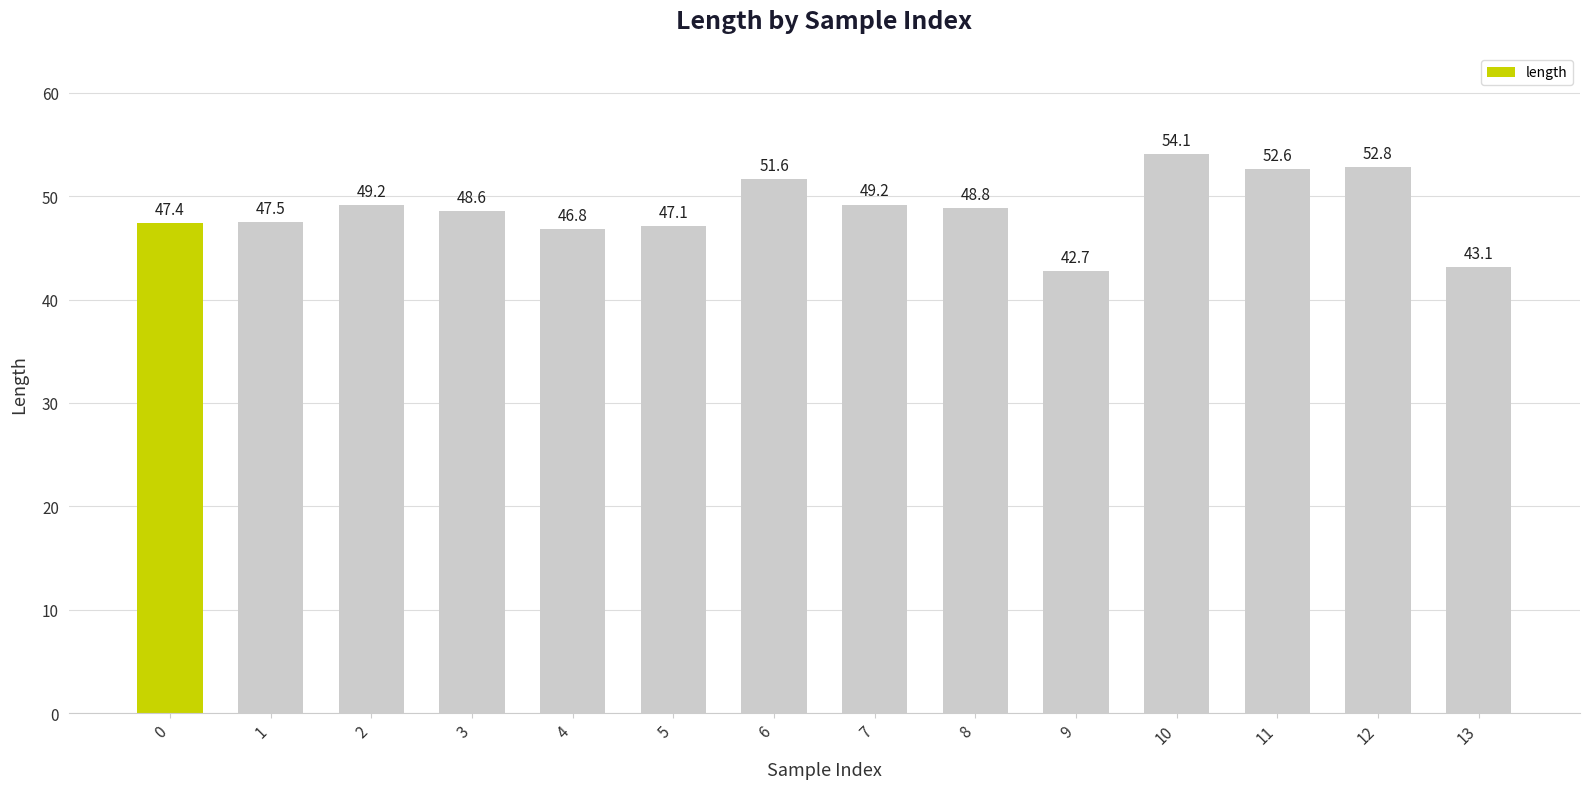

What is the ratio of the value at 0 to the value at 12?

0.9